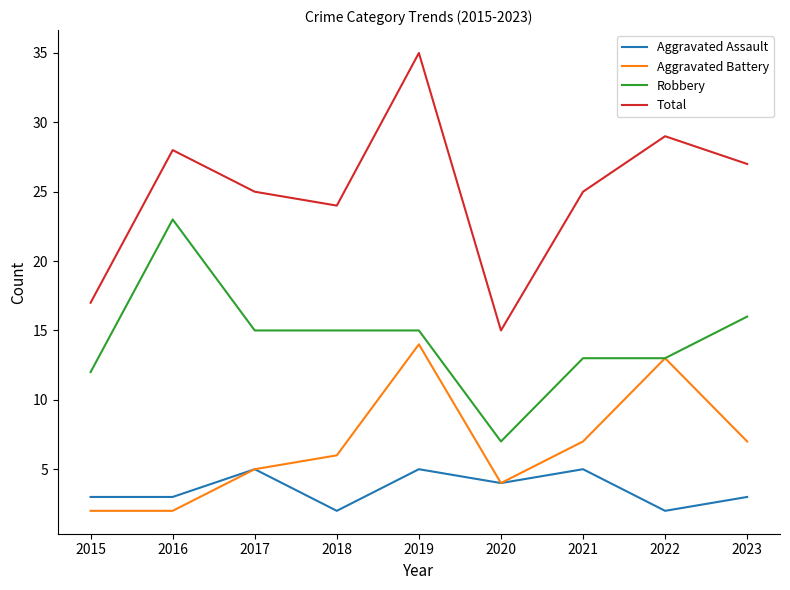

How many series are shown in this chart?

4